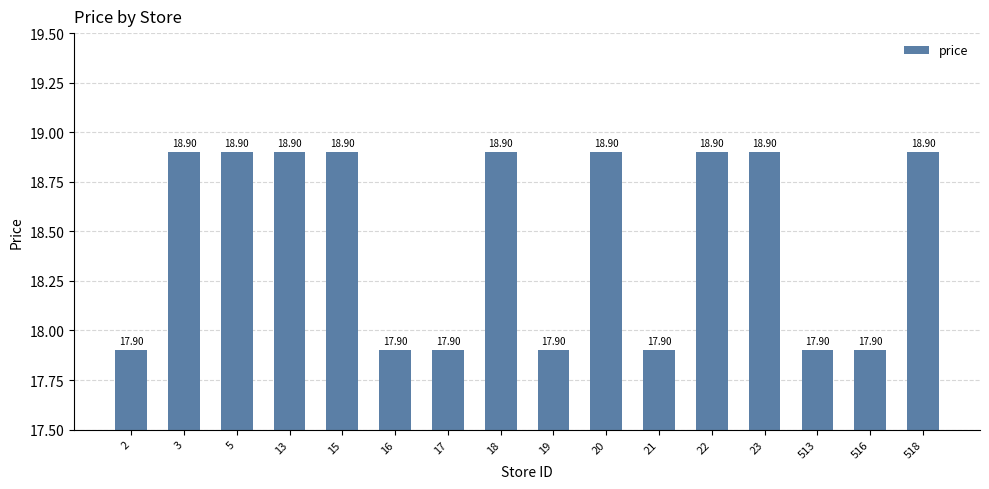

What is the ratio of the value at 16 to the value at 17?

1.0